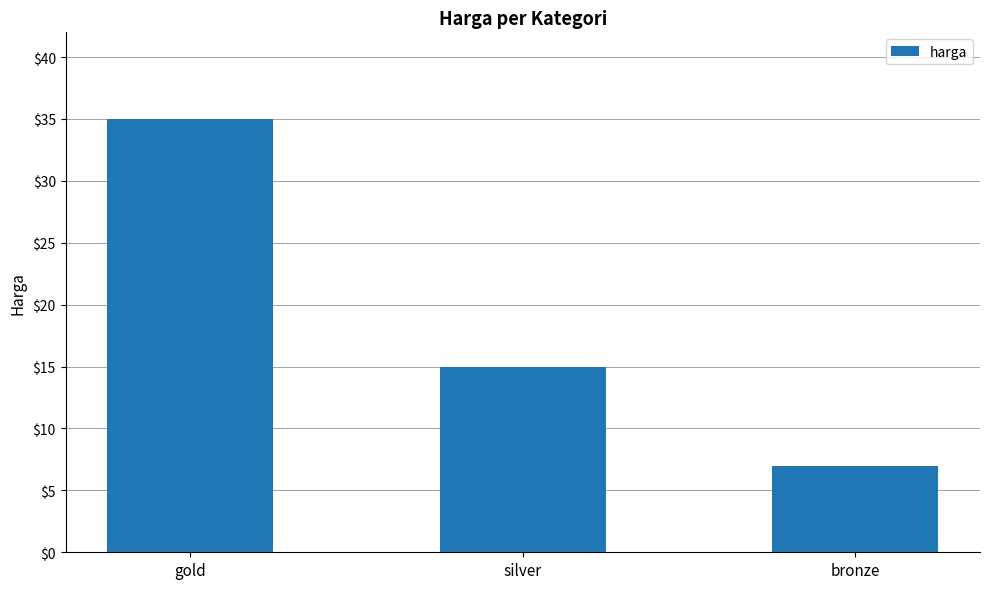

How many values are below 15?

1